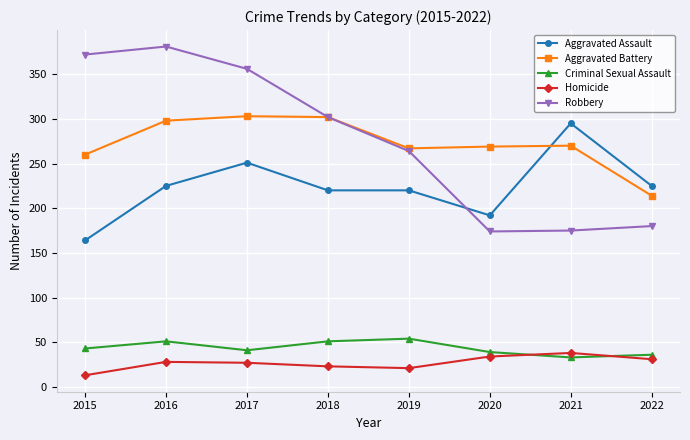

How many distinct data groups are displayed?

5